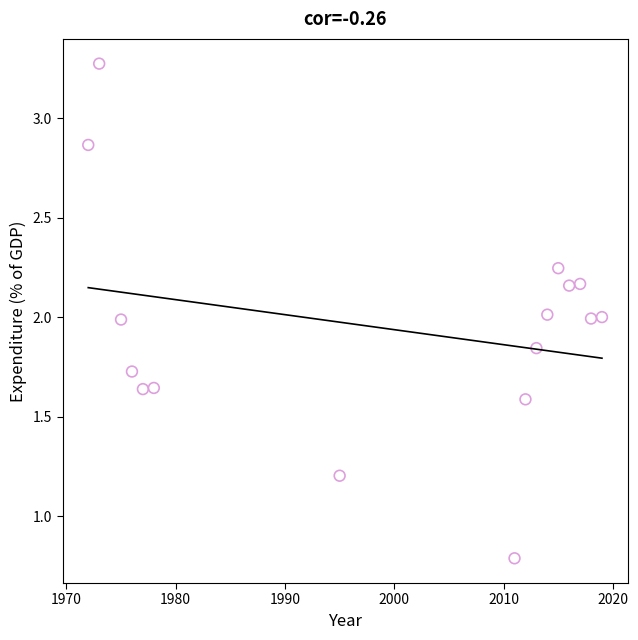

What is the range of Y values (max minus min)?

2.5